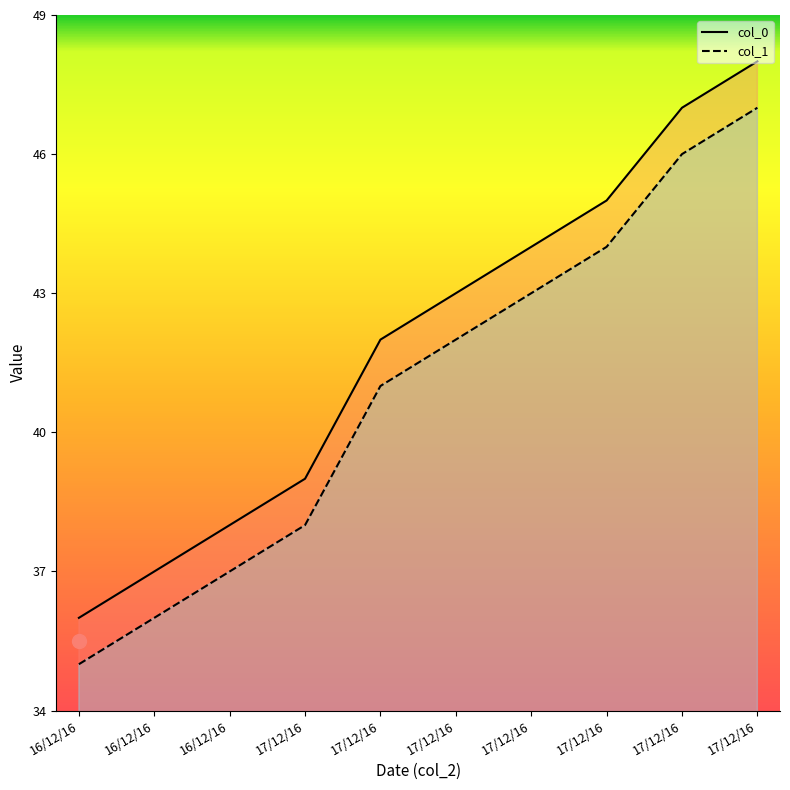

Reading right to left, transcribe all the data shown in this chart.

col_0: 48	47	45	44	43	42	39	38	37	36
col_1: 47	46	44	43	42	41	38	37	36	35